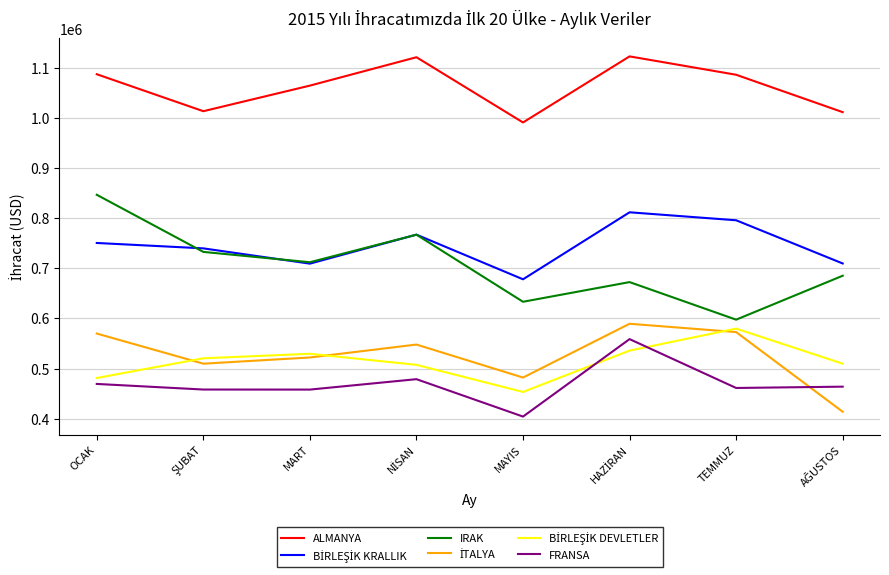

What is the spread (max minus min) of values at MAYIS?

586540.5